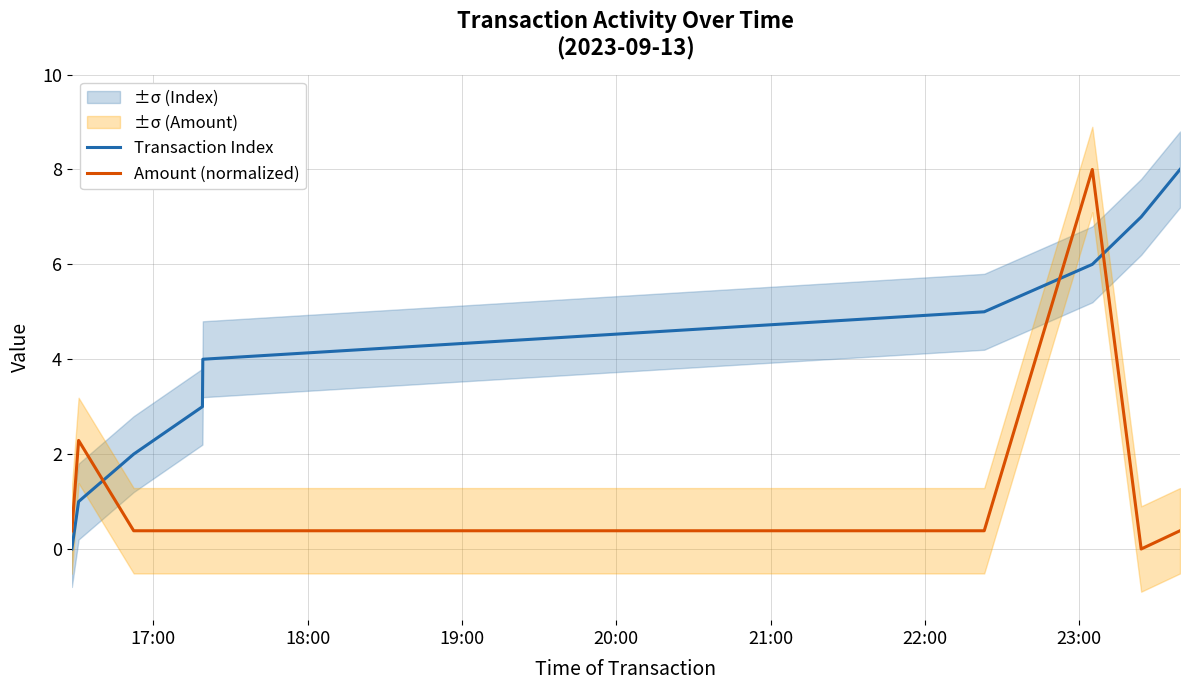

How many times do Amount (normalized) and Transaction Index cross each other?

3